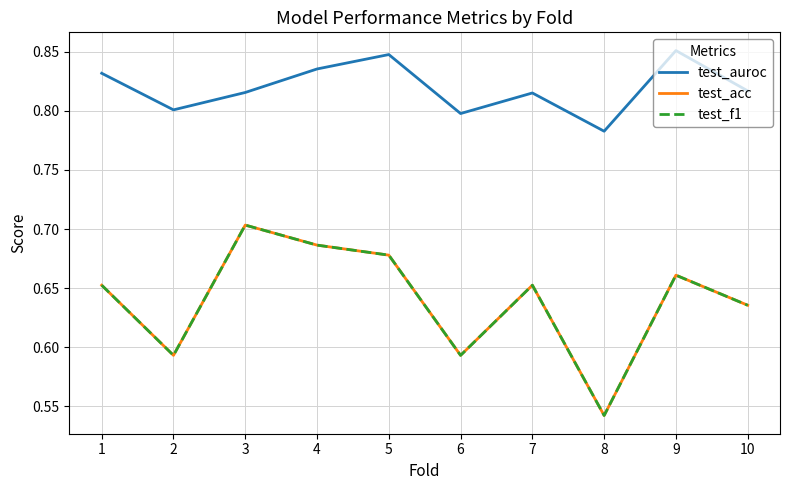

What is the total value across all series at 9?

2.2